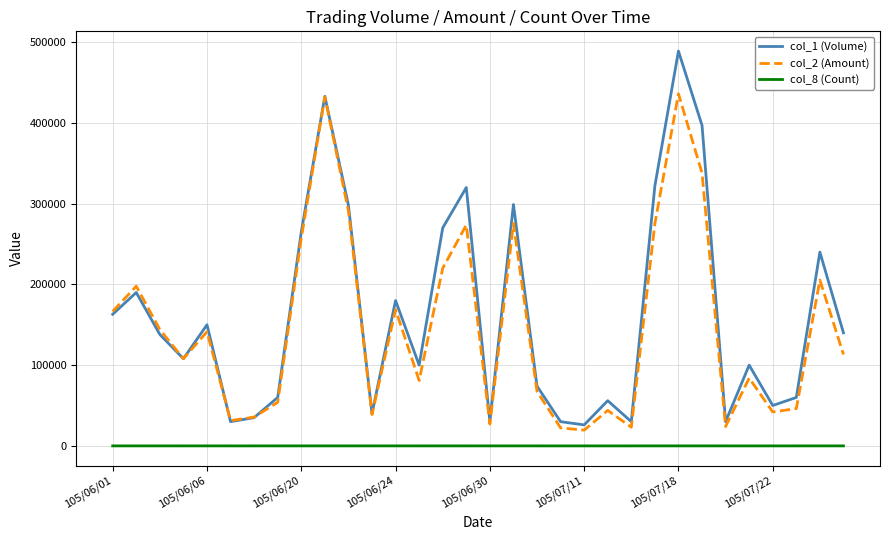

What is the average value of the col_8 (Count) series?

5